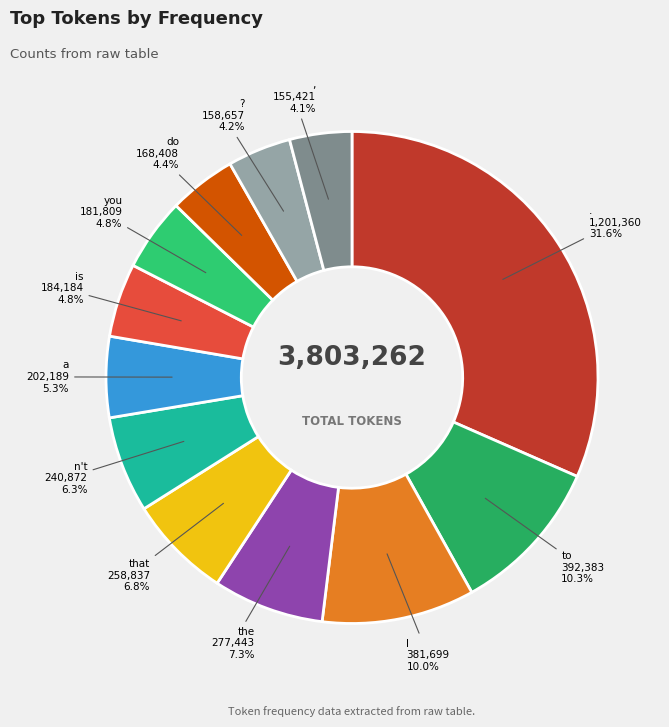

Does that represent more than half of the total?

No